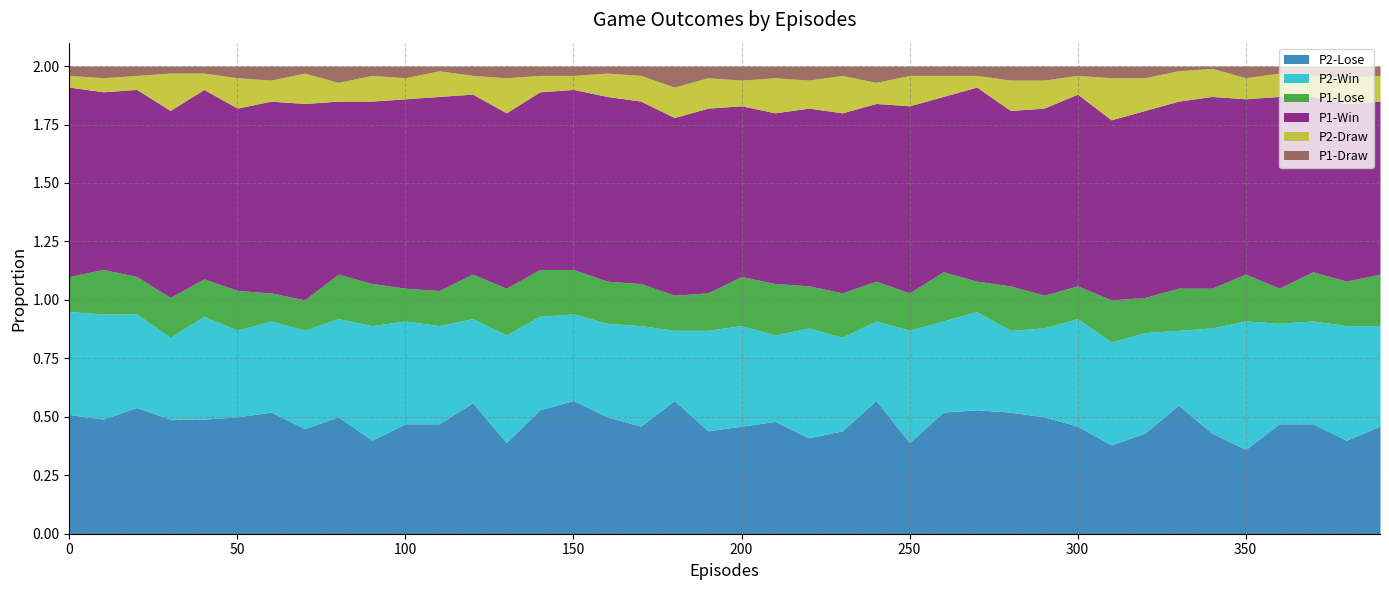

True or false: P2-Draw and P1-Draw intersect in this chart.

False